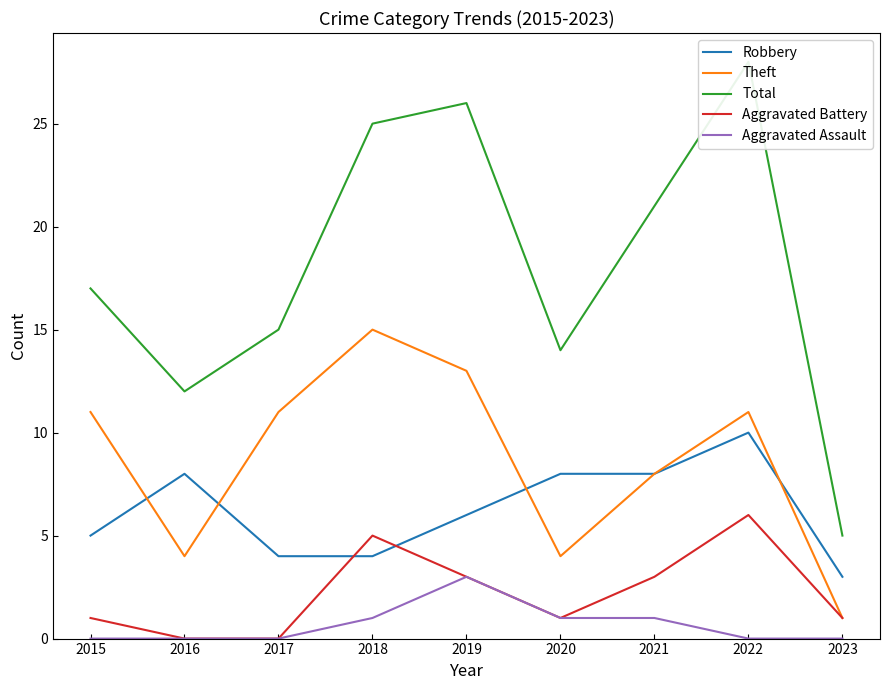

Reading left to right, transcribe all the data shown in this chart.

Robbery: 2015=5	2016=8	2017=4	2018=4	2019=6	2020=8	2021=8	2022=10	2023=3
Theft: 2015=11	2016=4	2017=11	2018=15	2019=13	2020=4	2021=8	2022=11	2023=1
Total: 2015=17	2016=12	2017=15	2018=25	2019=26	2020=14	2021=21	2022=28	2023=5
Aggravated Battery: 2015=1	2016=0	2017=0	2018=5	2019=3	2020=1	2021=3	2022=6	2023=1
Aggravated Assault: 2015=0	2016=0	2017=0	2018=1	2019=3	2020=1	2021=1	2022=0	2023=0